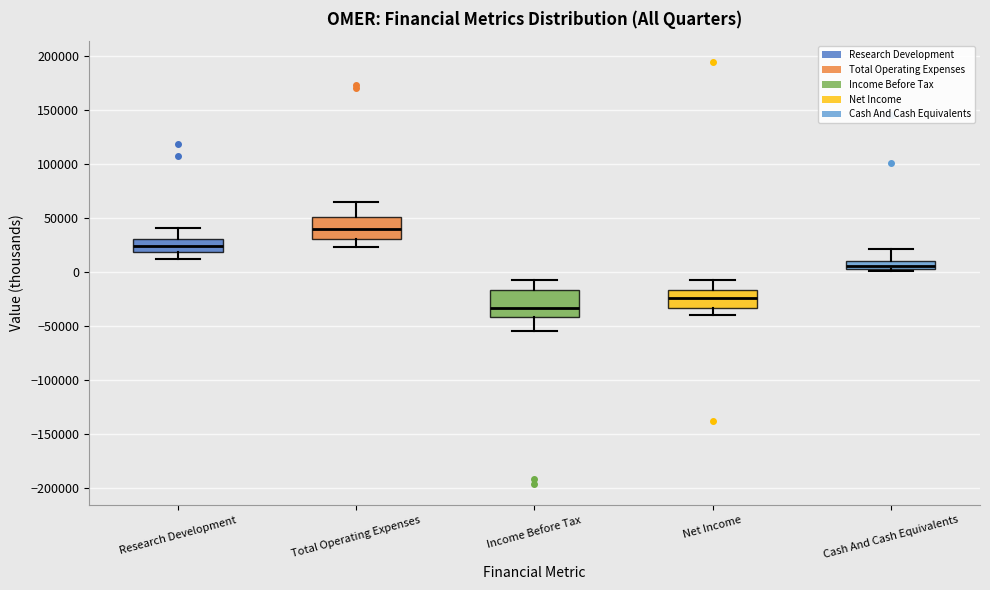

Where is the upper edge of the box for Research Development on the y-axis? The values are not printed on the chart, so give them approximately, as read against the axis.

30000